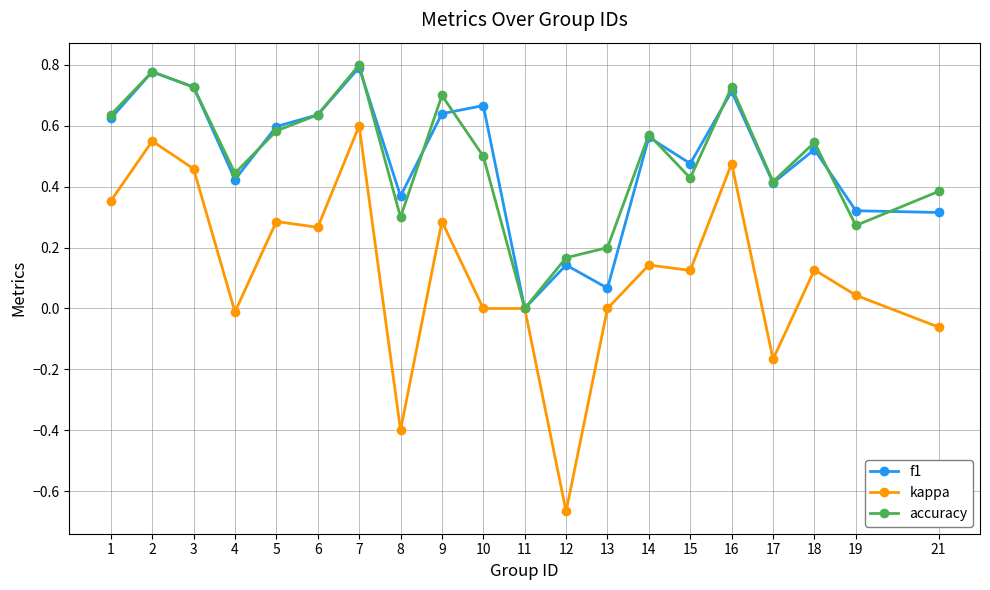

How many values in the accuracy series exceed 0?

19